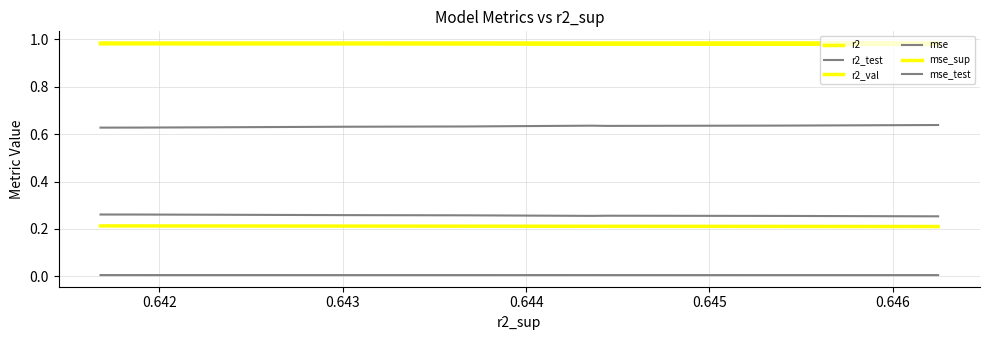

What is the average value of the mse_test series?

0.3